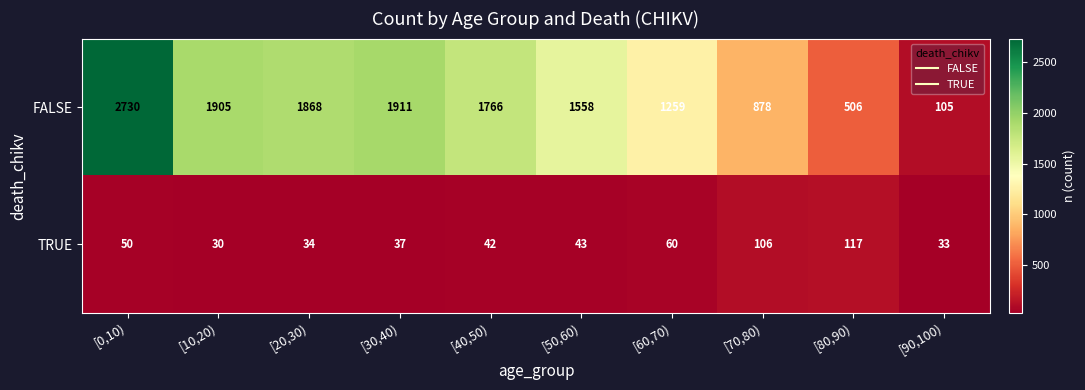

Reading left to right, extract all data points from this chart.

FALSE: 2730	1905	1868	1911	1766	1558	1259	878	506	105
TRUE: 50	30	34	37	42	43	60	106	117	33